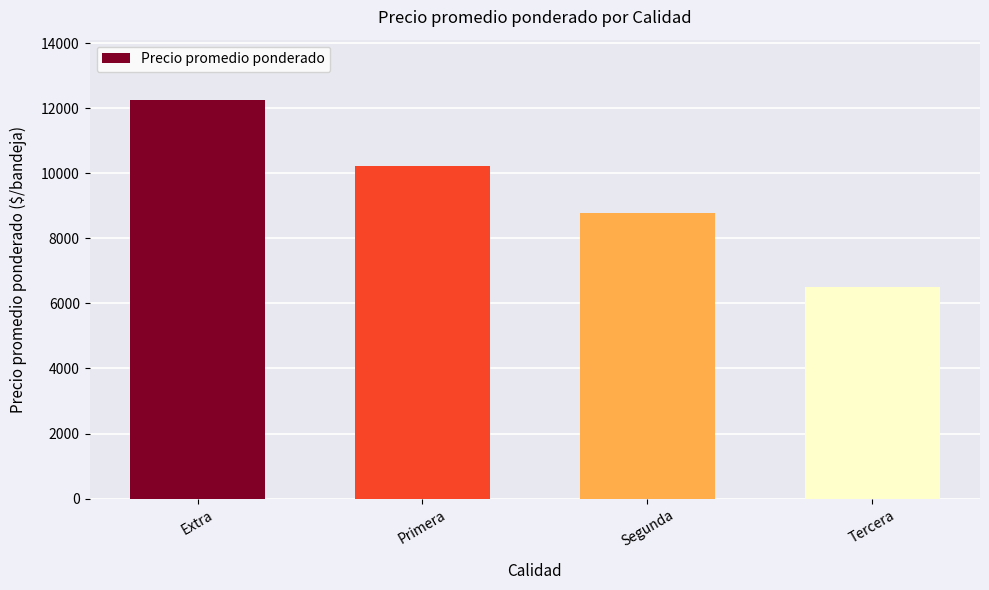

What is the difference between the maximum and second lowest values?

3500